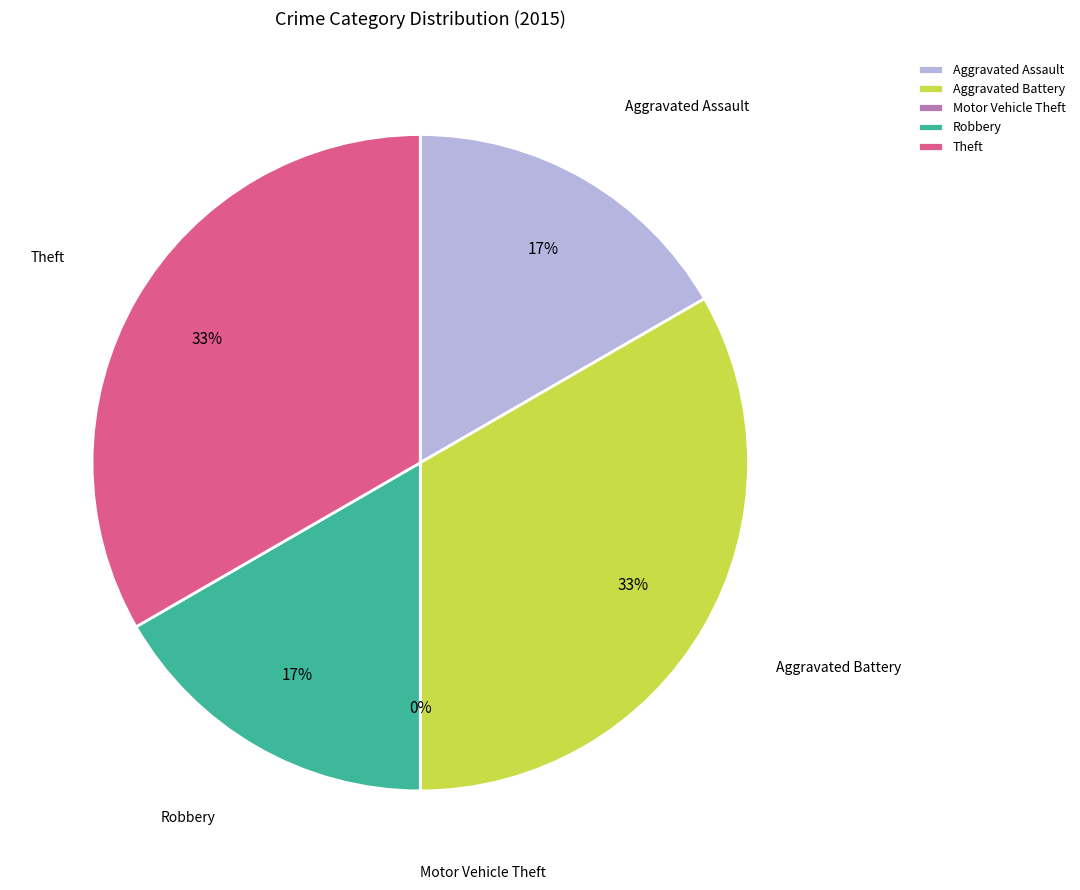

What is the total percentage of Theft and Aggravated Battery?

66.7%